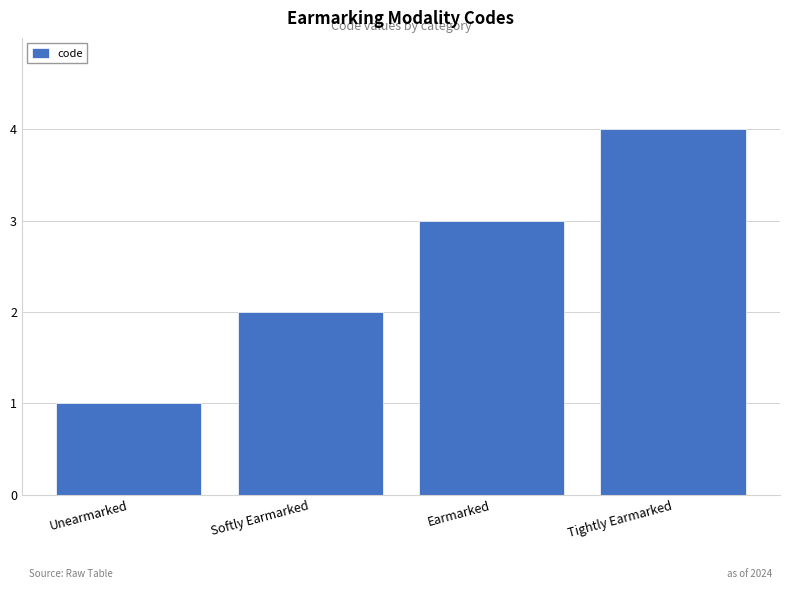

Count the number of categories in the chart.

4